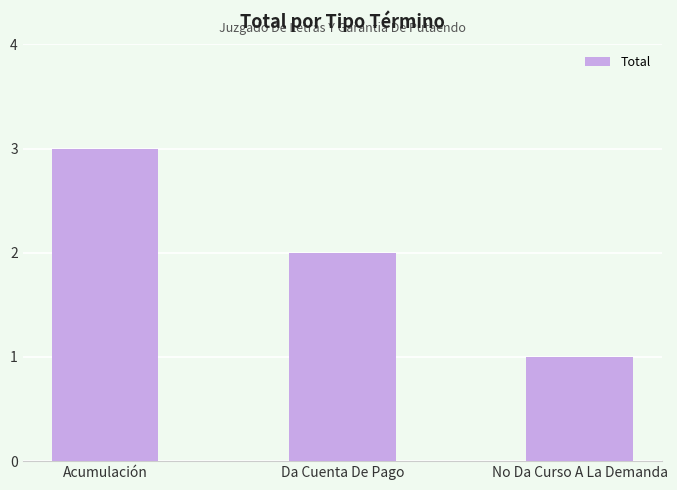

Rank the categories by value from lowest to highest.

No Da Curso A La Demanda, Da Cuenta De Pago, Acumulación